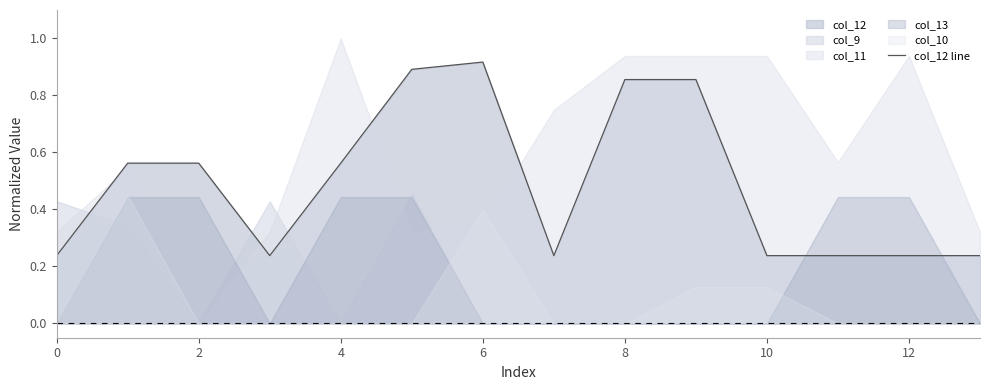

At which label does col_12 line reach its peak?

6